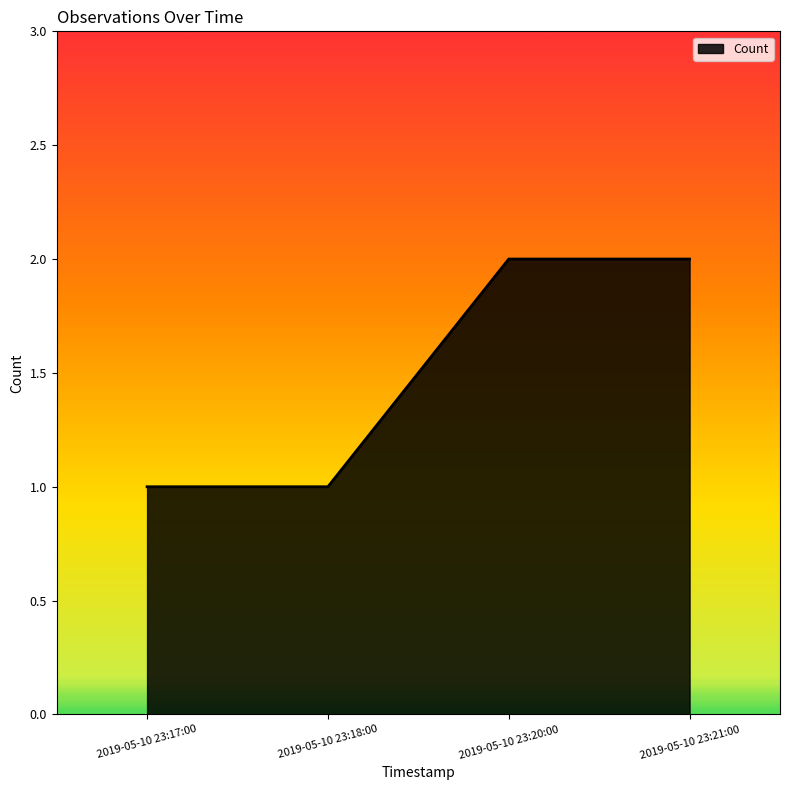

What is the change in value from 2019-05-10 23:18:00 to 2019-05-10 23:20:00?

+1